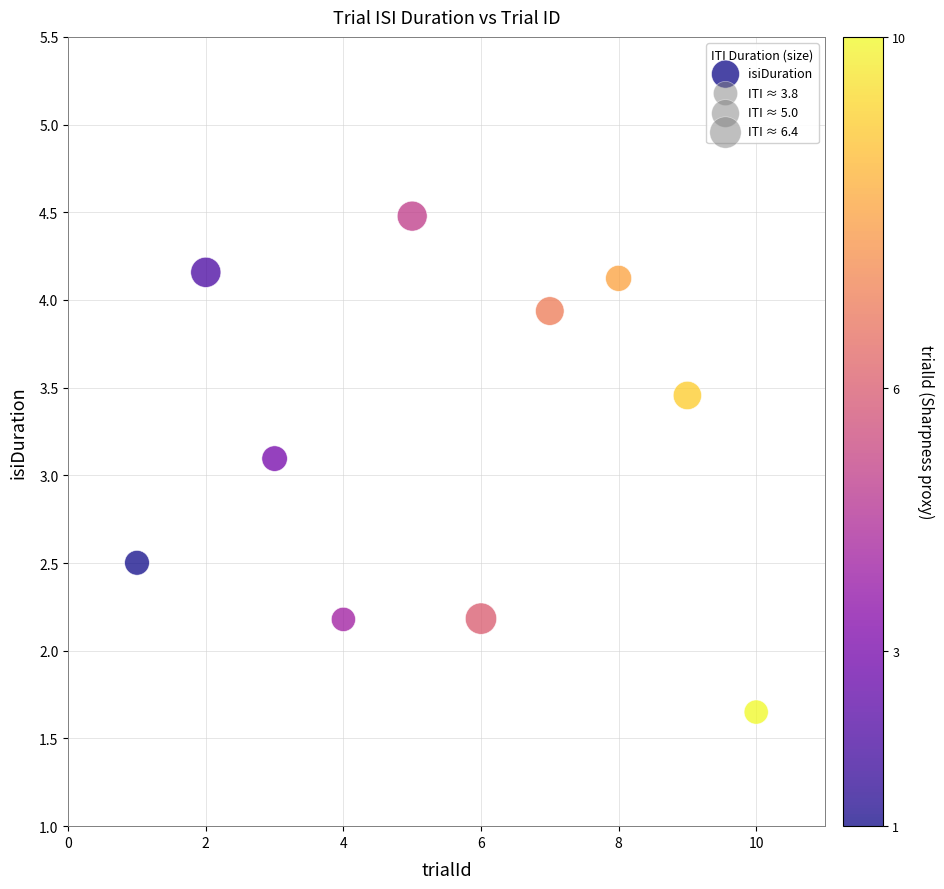

What Y value in the scatter plot is closest to 3?

3.1